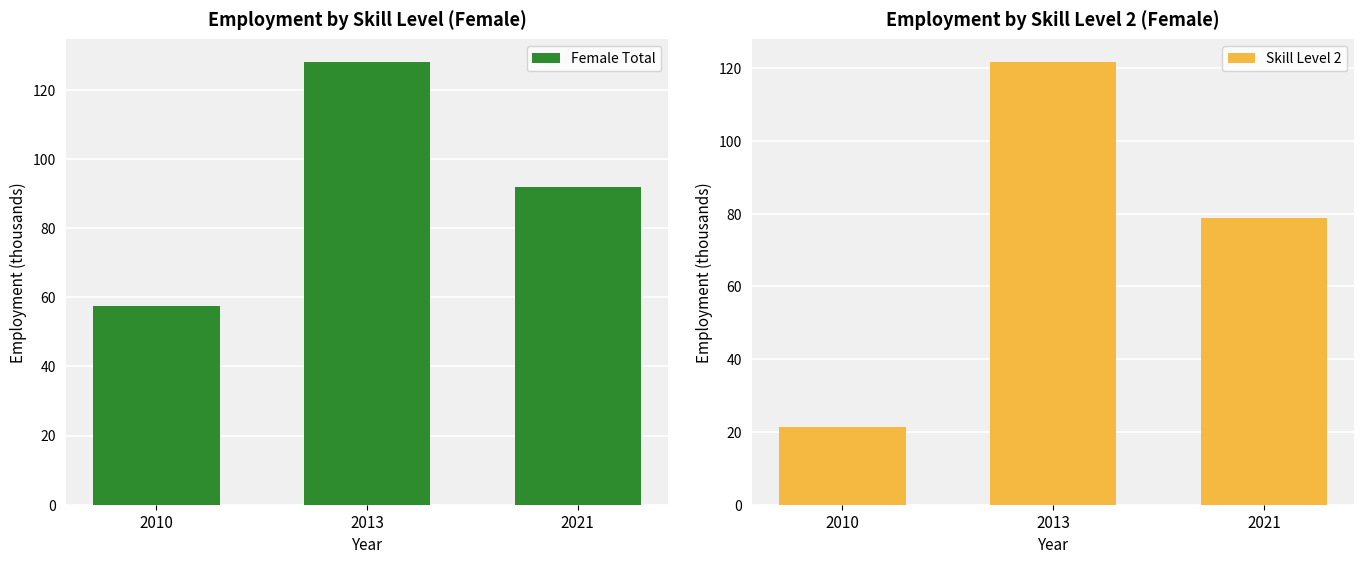

What is the value of the Skill Level 2 bar at the 1st from the left?

21.2